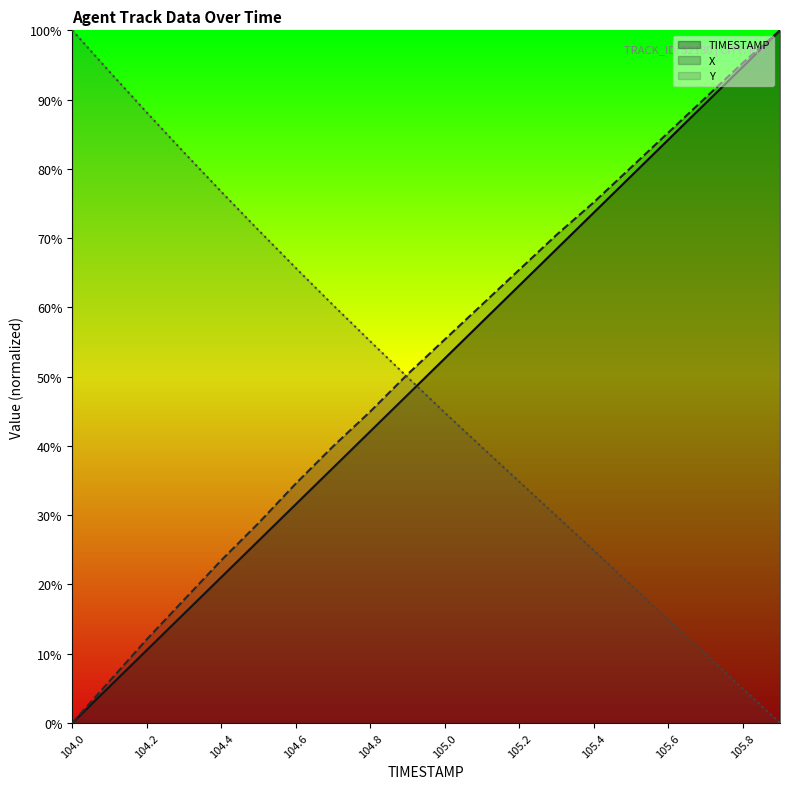

How many values in TIMESTAMP are above zero?

19